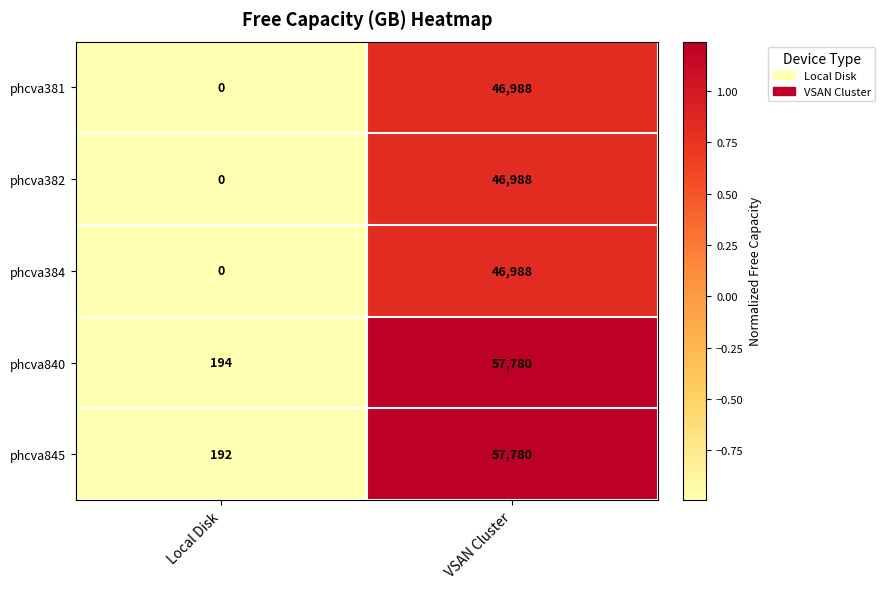

How many categories are shown in the chart?

2